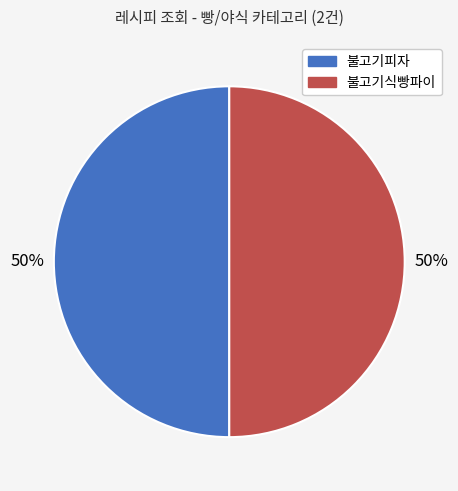

What percentage is the 불고기식빵파이 slice, to the nearest percent?

50%